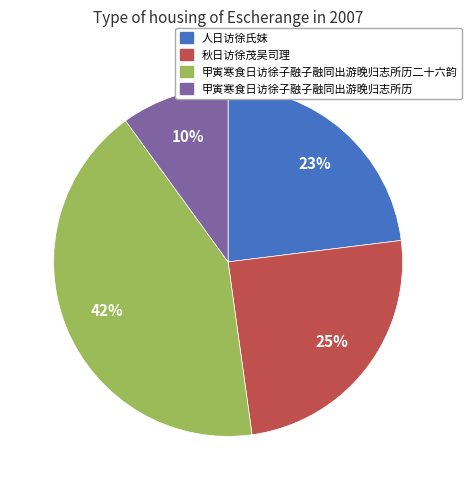

To the nearest percent, what percentage of the pie is 秋日访徐茂吴司理?

25%